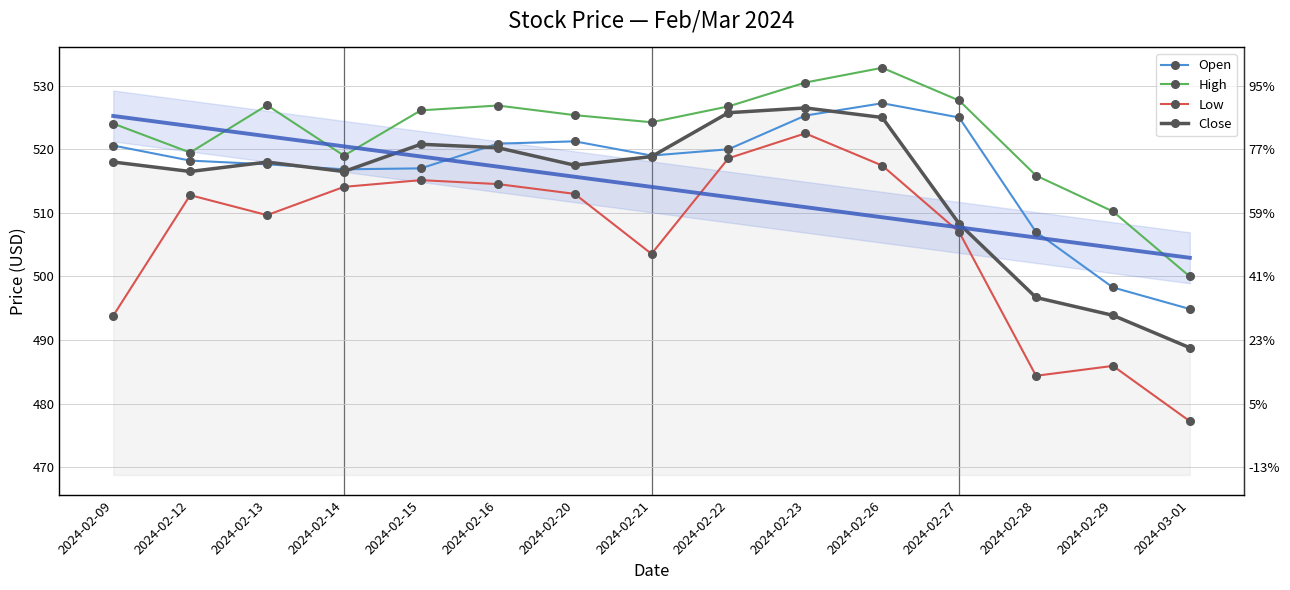

True or false: High has more than 1 interior local peaks.

True